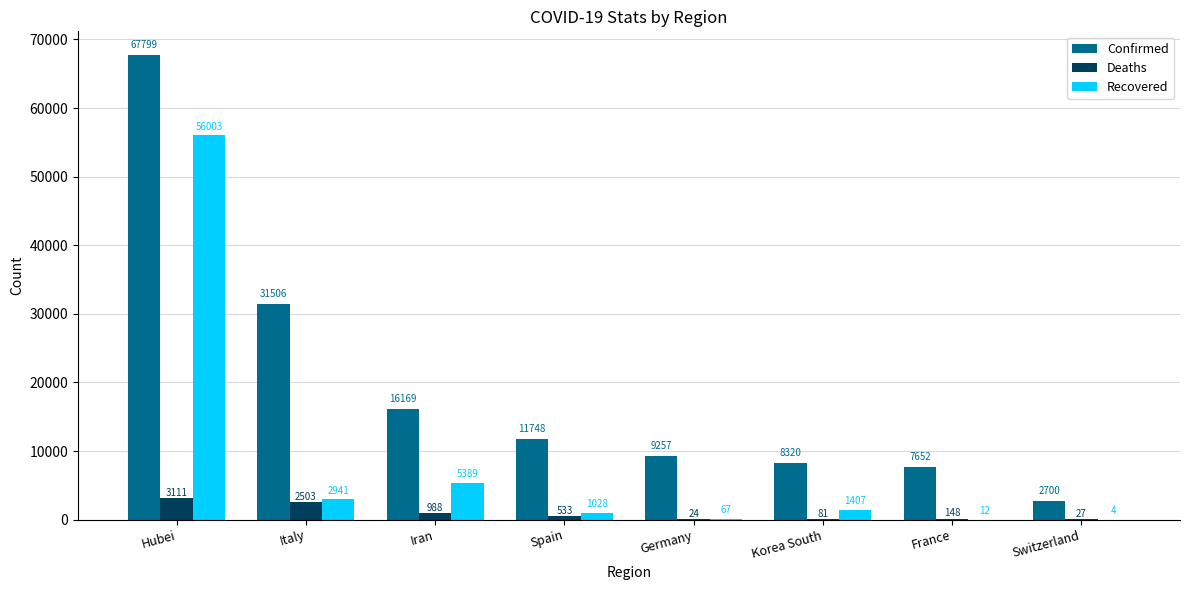

Reading left to right, transcribe all the data shown in this chart.

Confirmed: Hubei=67799	Italy=31506	Iran=16169	Spain=11748	Germany=9257	Korea South=8320	France=7652	Switzerland=2700
Deaths: Hubei=3111	Italy=2503	Iran=988	Spain=533	Germany=24	Korea South=81	France=148	Switzerland=27
Recovered: Hubei=56003	Italy=2941	Iran=5389	Spain=1028	Germany=67	Korea South=1407	France=12	Switzerland=4